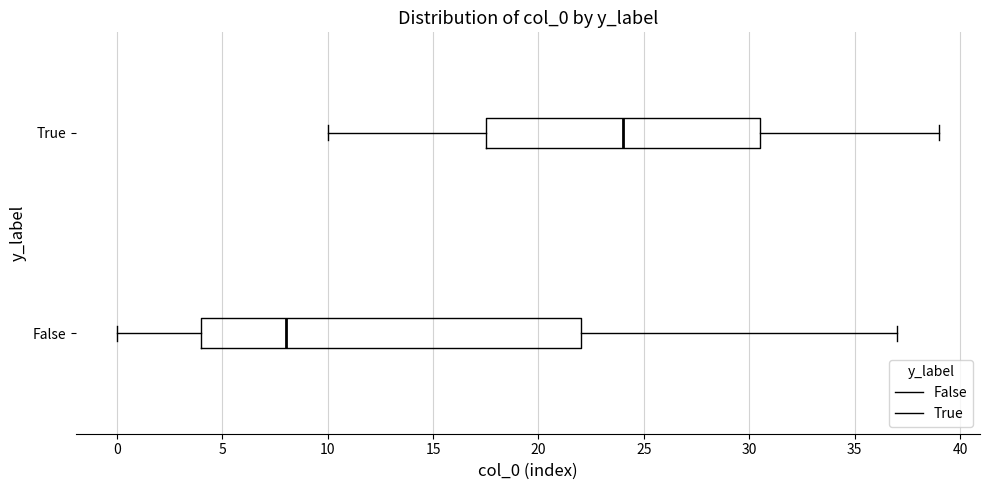

Reading bottom to top, read every box against the x-axis: the position of its median line, the range the box covers, and the ends of its whiskers. The values are not printed on the chart, so give them approximately, as read against the axis.

False: median 8.0, box 4.0 to 22.0, whiskers 0.0 to 37.0
True: median 24.0, box 17.5 to 30.5, whiskers 10.0 to 39.0